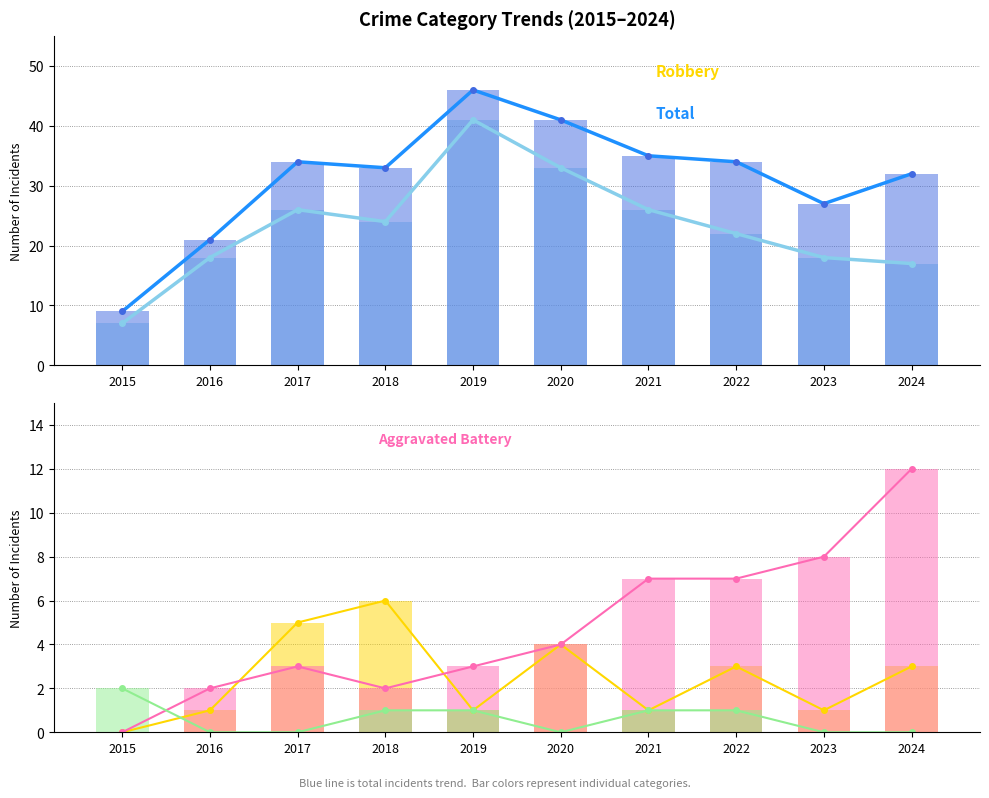

At which category is the sum across all series the highest?

2019